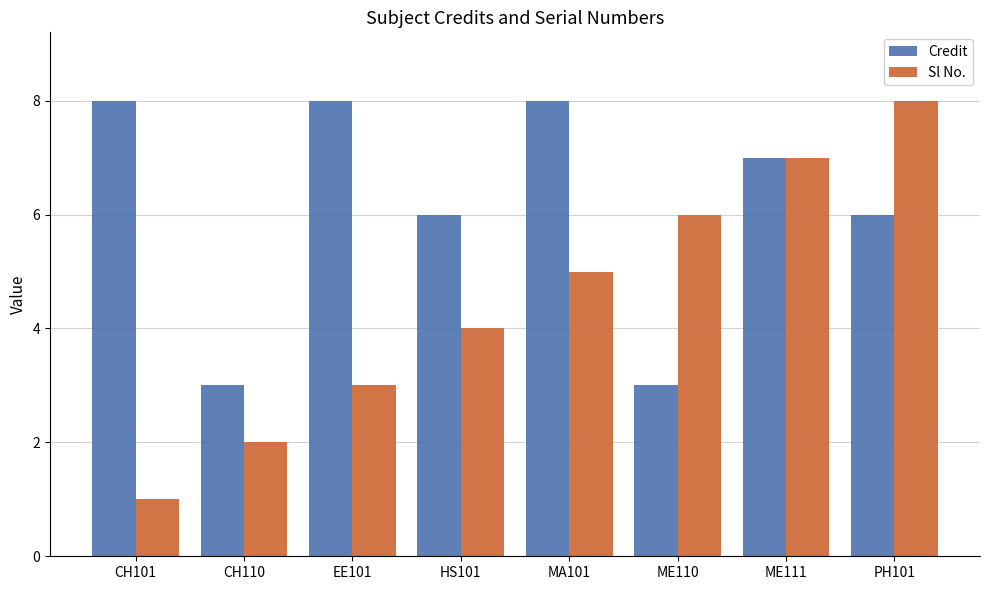

Does the chart contain any negative values?

No